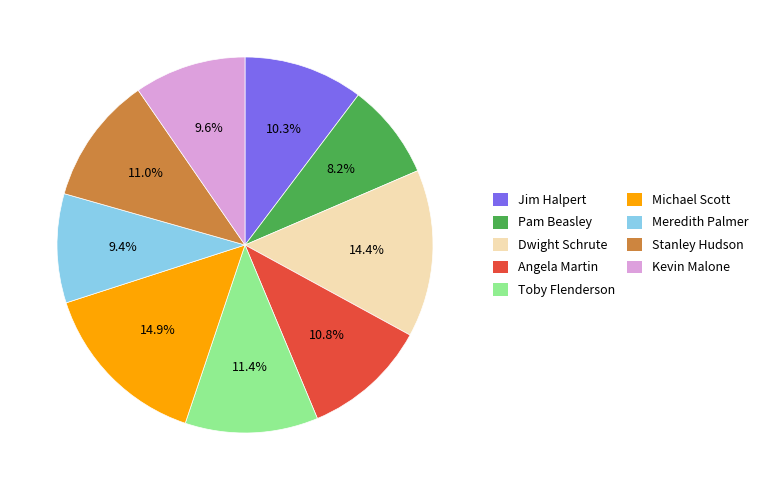

Between Kevin Malone and Stanley Hudson, which is larger?

Stanley Hudson